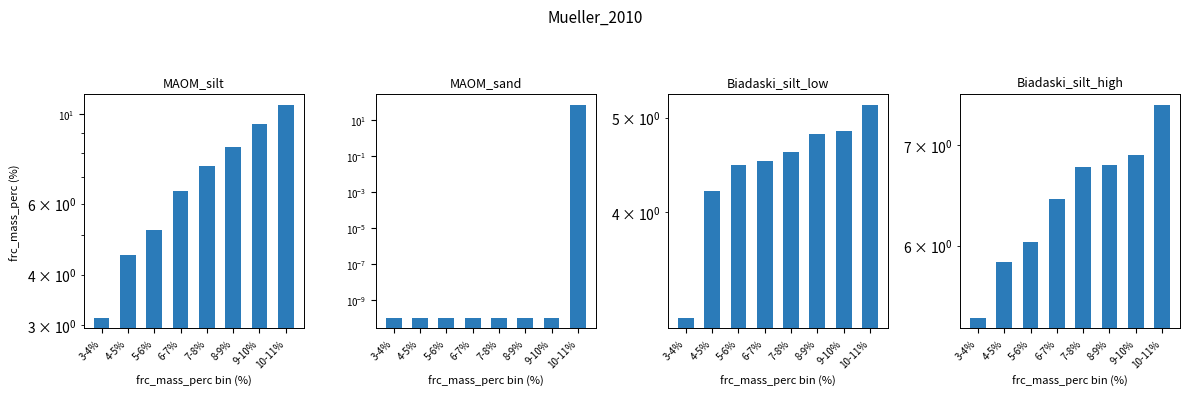

What are all the series names shown in the legend?

MAOM_silt, MAOM_sand, Biadaski_silt_low, Biadaski_silt_high